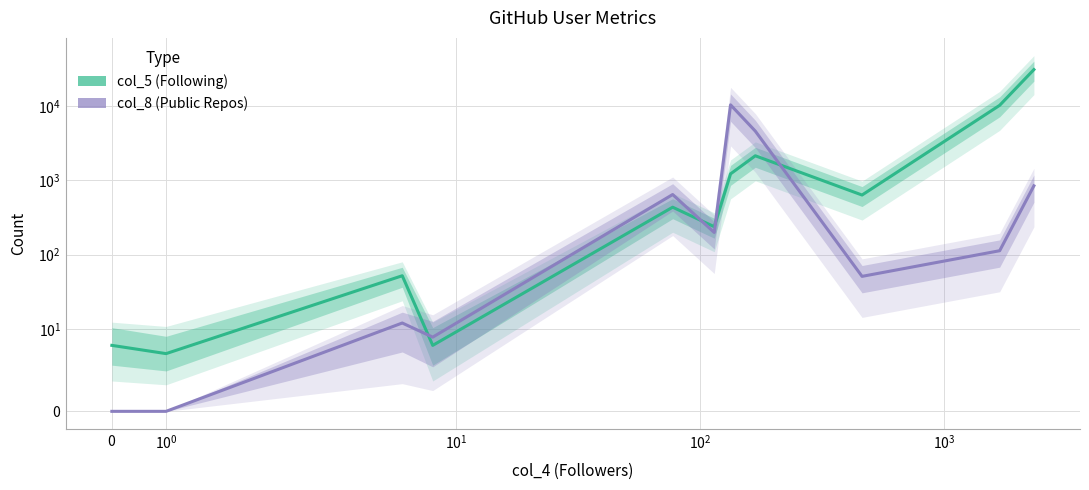

What is the label of the 1st point from the left?

$\mathdefault{0}$